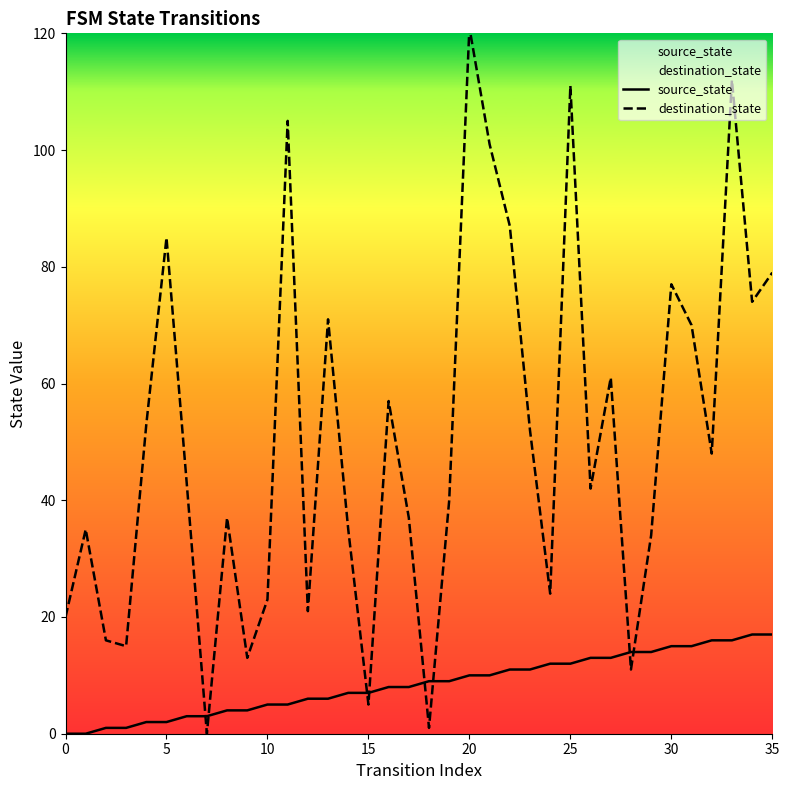

How many data points does each series have?

36